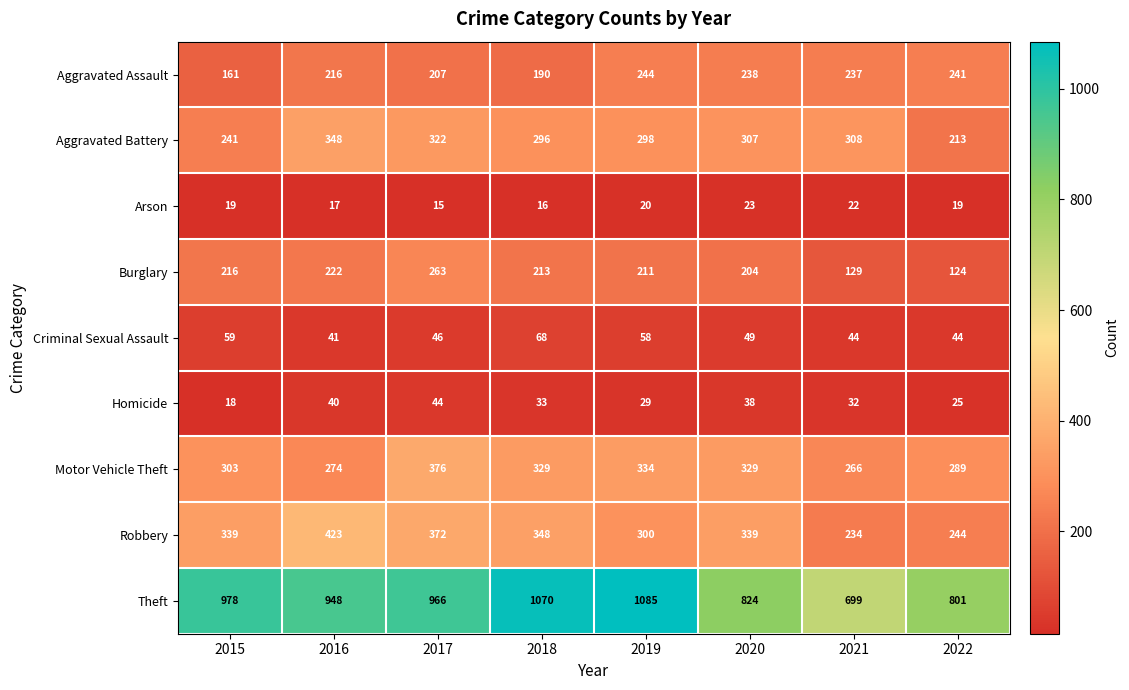

List the series in order of their peak value, highest first.

Theft, Robbery, Motor Vehicle Theft, Aggravated Battery, Burglary, Aggravated Assault, Criminal Sexual Assault, Homicide, Arson